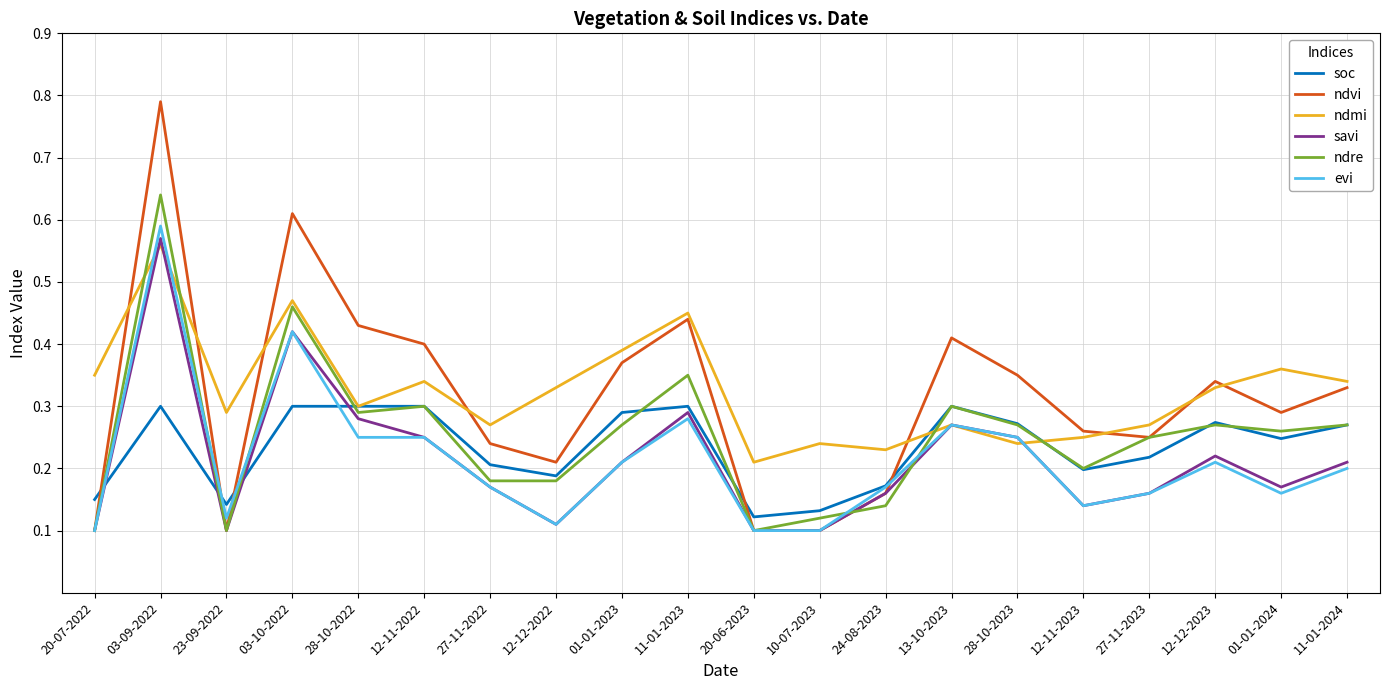

True or false: ndvi and ndmi cross at least once.

True